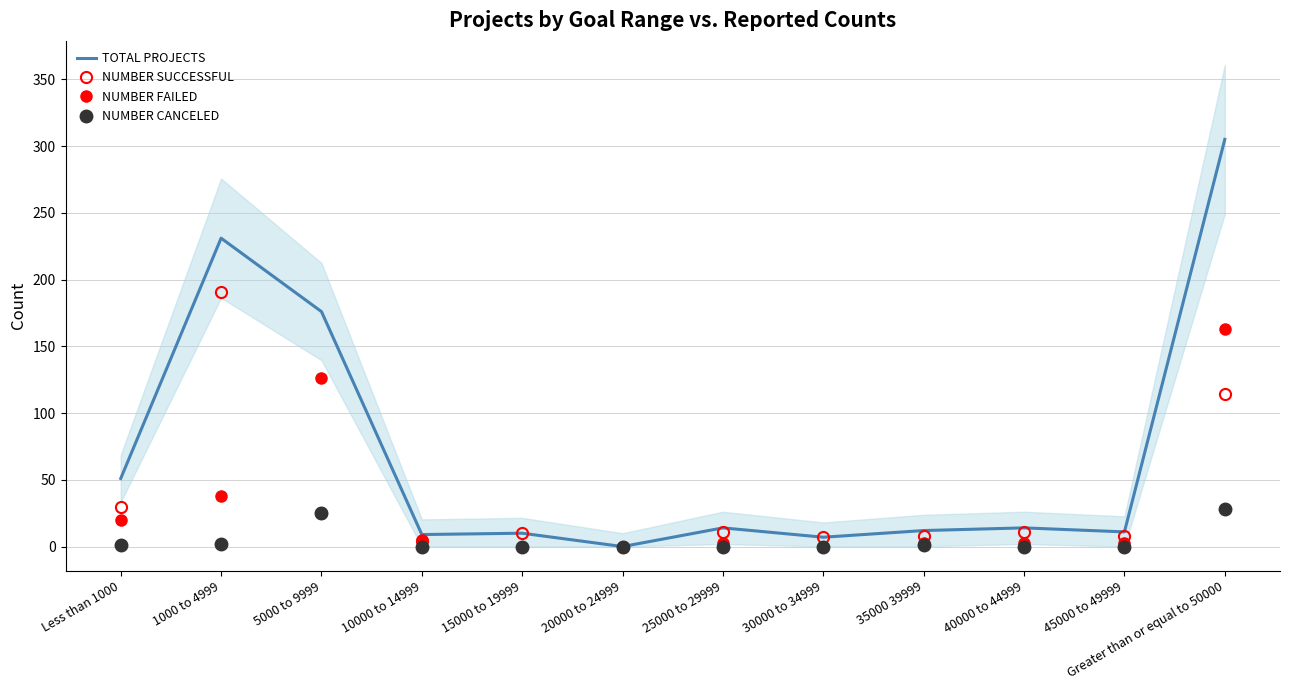

Which series has the largest total across all categories?

TOTAL PROJECTS